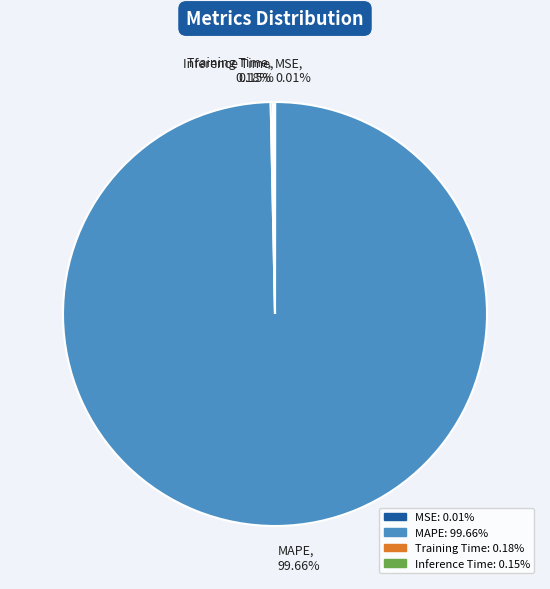

Is there any slice that represents more than half of the pie?

Yes